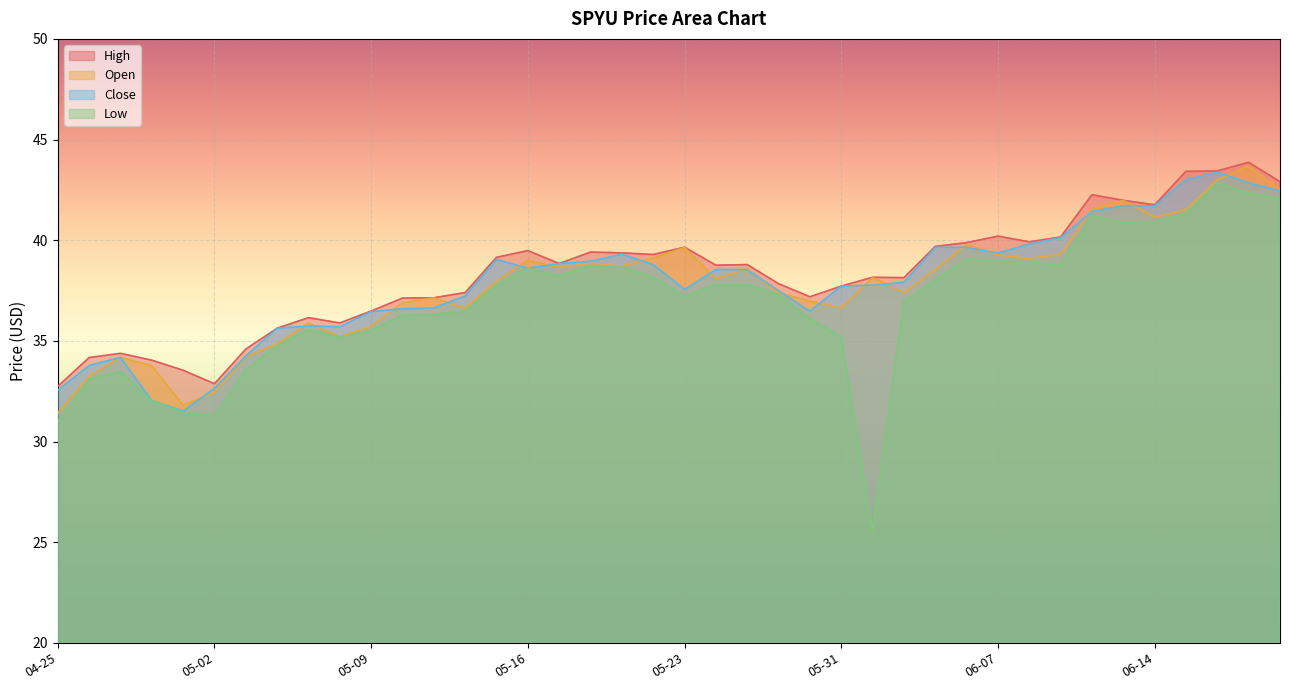

At which category does High reach its first local peak?

2024-04-29